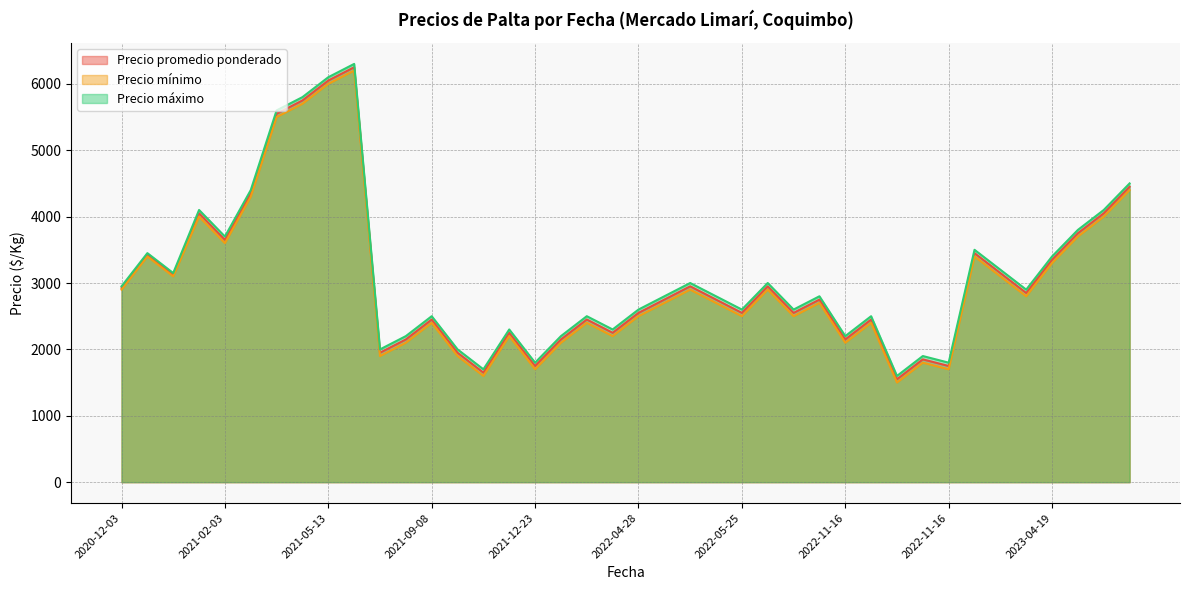

What is the average value of the Precio máximo series?

3116